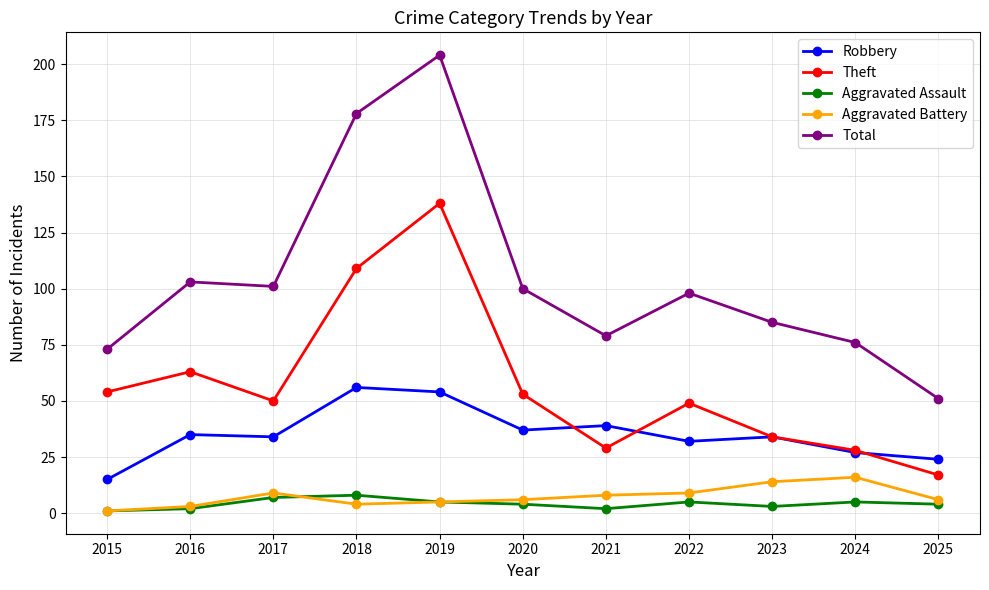

What is the difference between the Aggravated Assault values at 2021 and 2015?

1